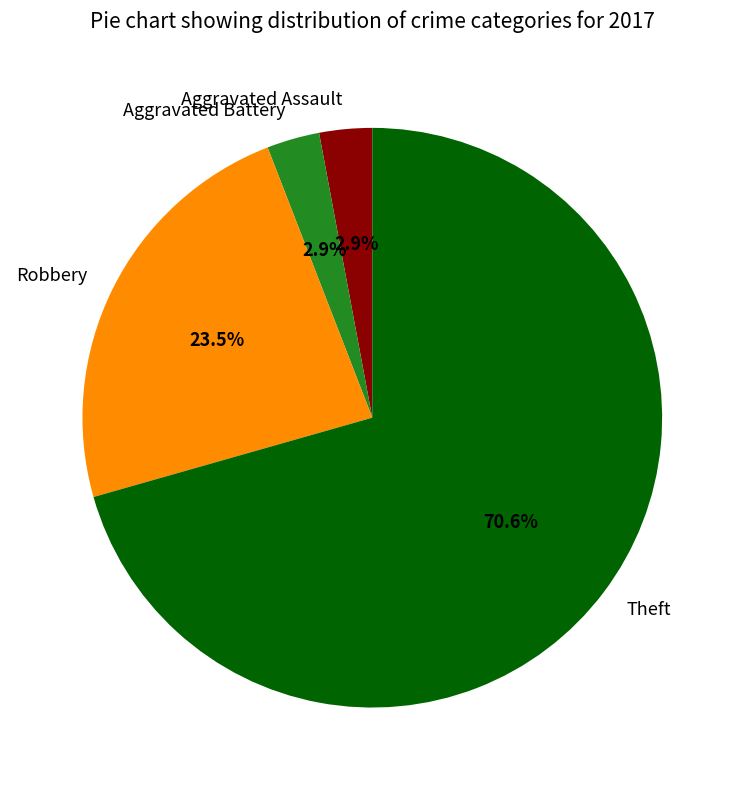

To the nearest percent, what is the difference between the largest and smallest slice percentages?

68%